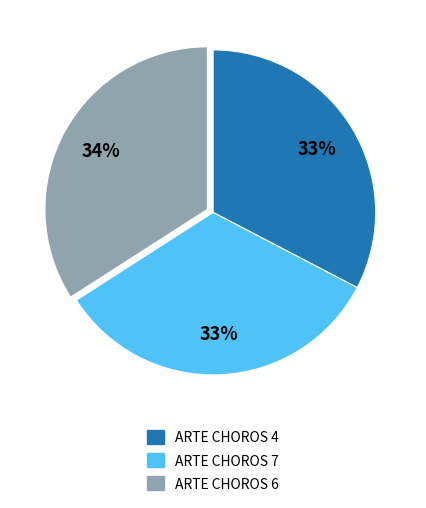

Which has a higher value, ARTE CHOROS 4 or ARTE CHOROS 6?

ARTE CHOROS 6